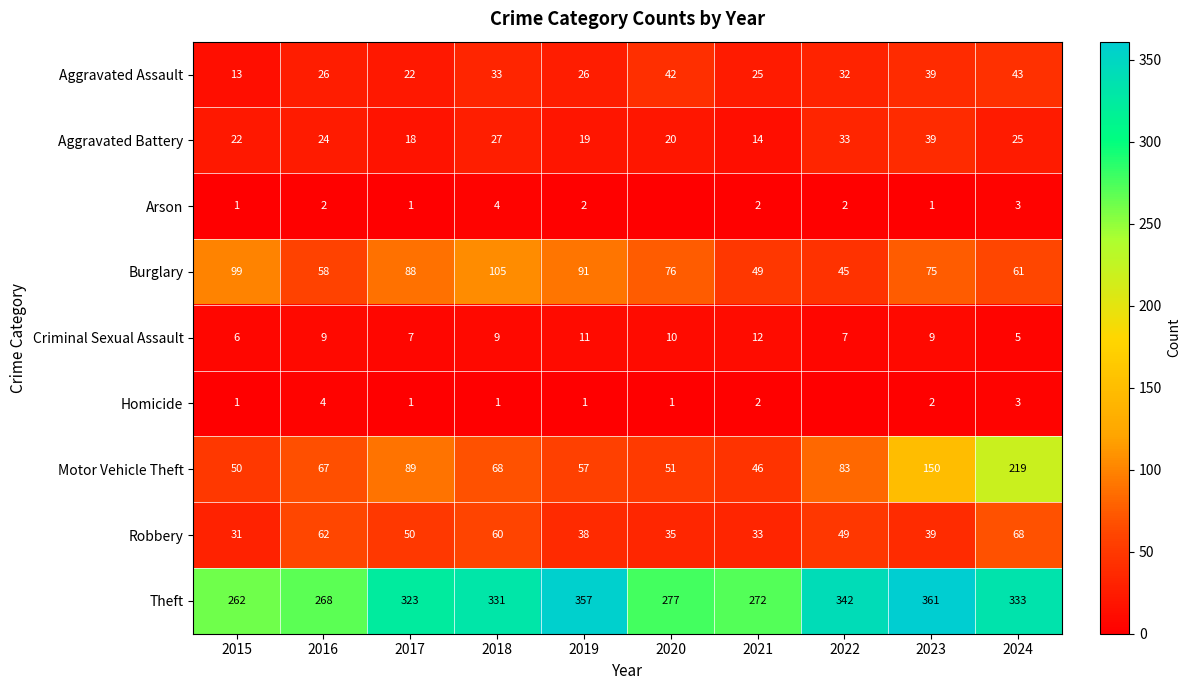

True or false: Criminal Sexual Assault has a value of 9 at 2015.

False